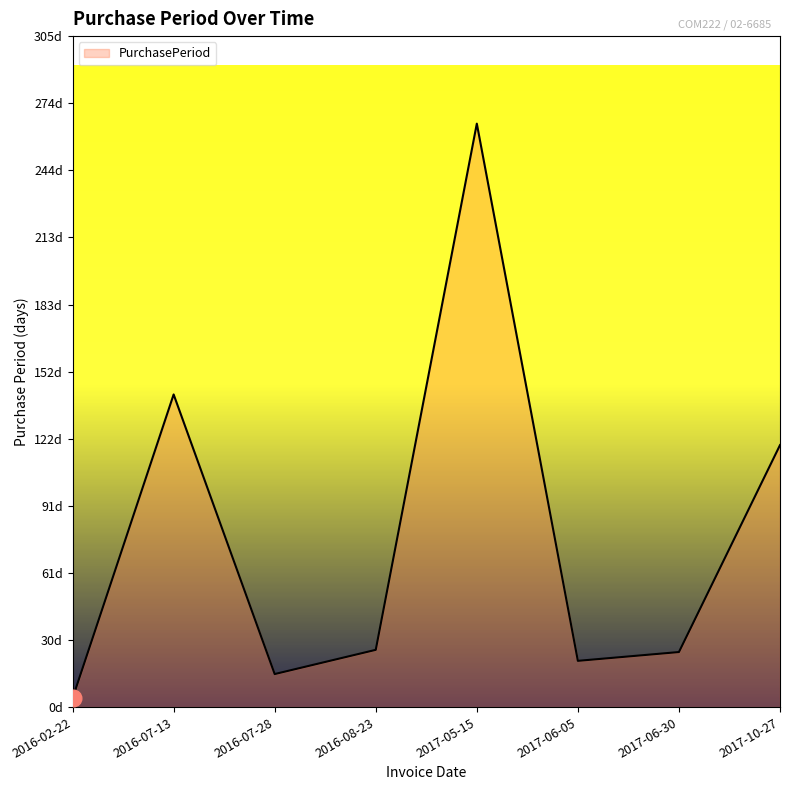

Does the chart have visible grid lines?

No